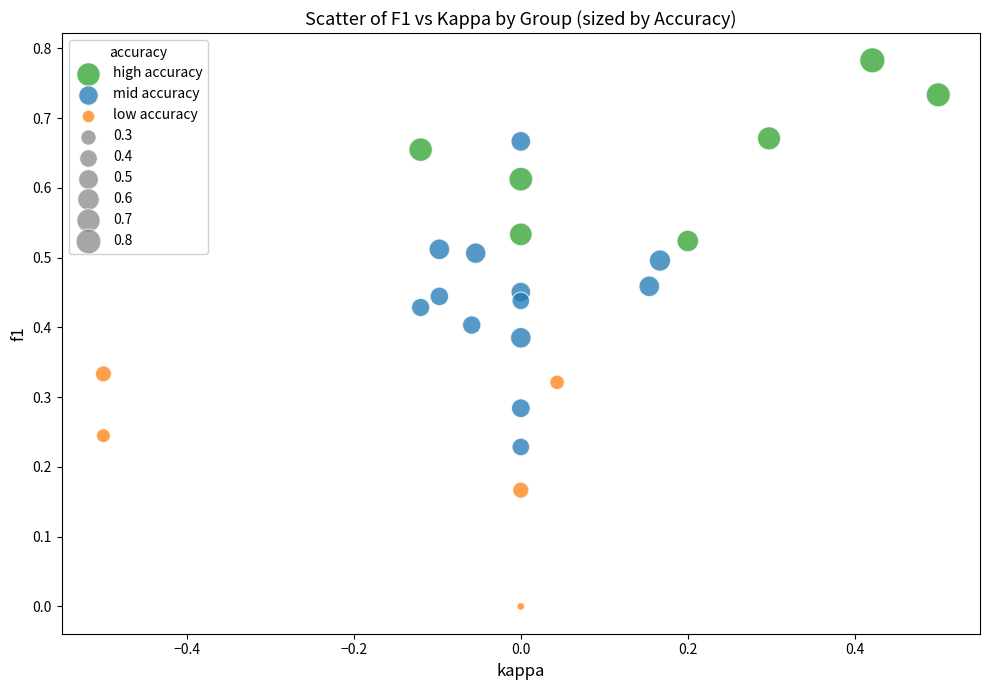

Which series contains the highest Y value?

high accuracy